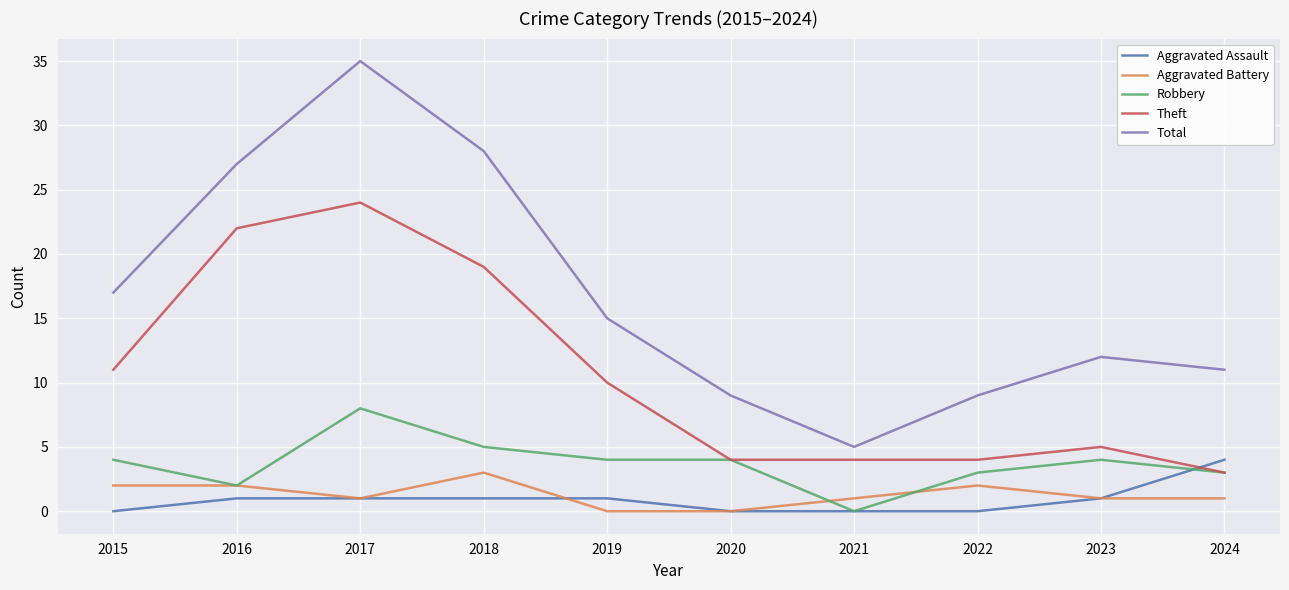

At 2015, list the series in order from largest to smallest.

Total, Theft, Robbery, Aggravated Battery, Aggravated Assault